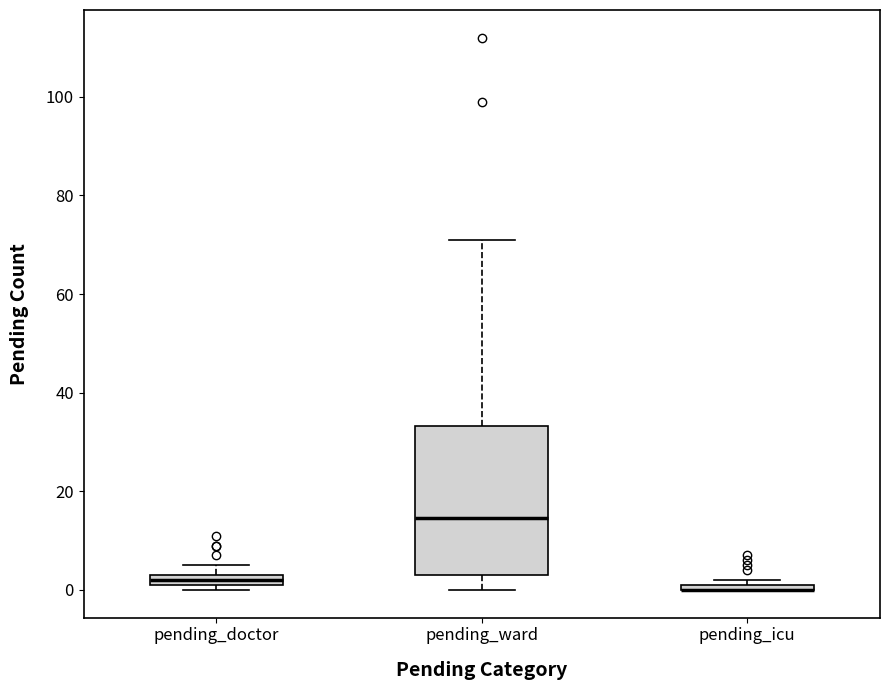

Comparing the boxes themselves (not the whiskers), which one is the tallest?

pending_ward